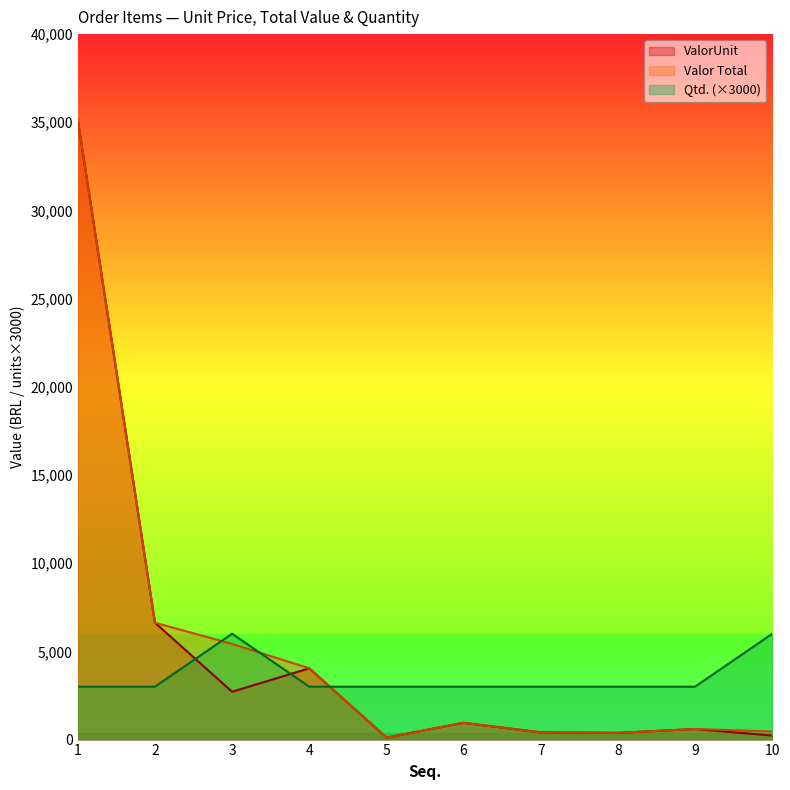

Between which two adjacent categories do Qtd. and ValorUnit first intersect?

2 and 3